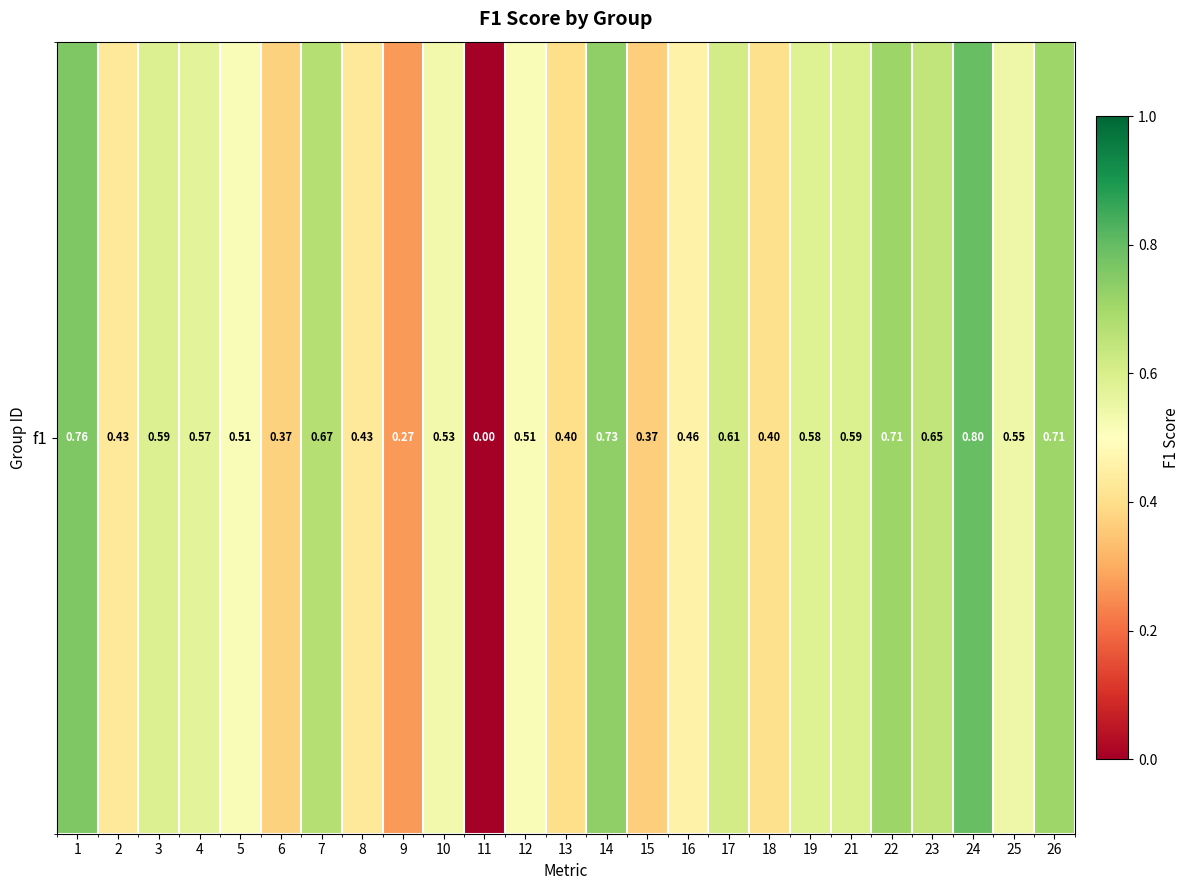

How many distinct data groups are displayed?

1